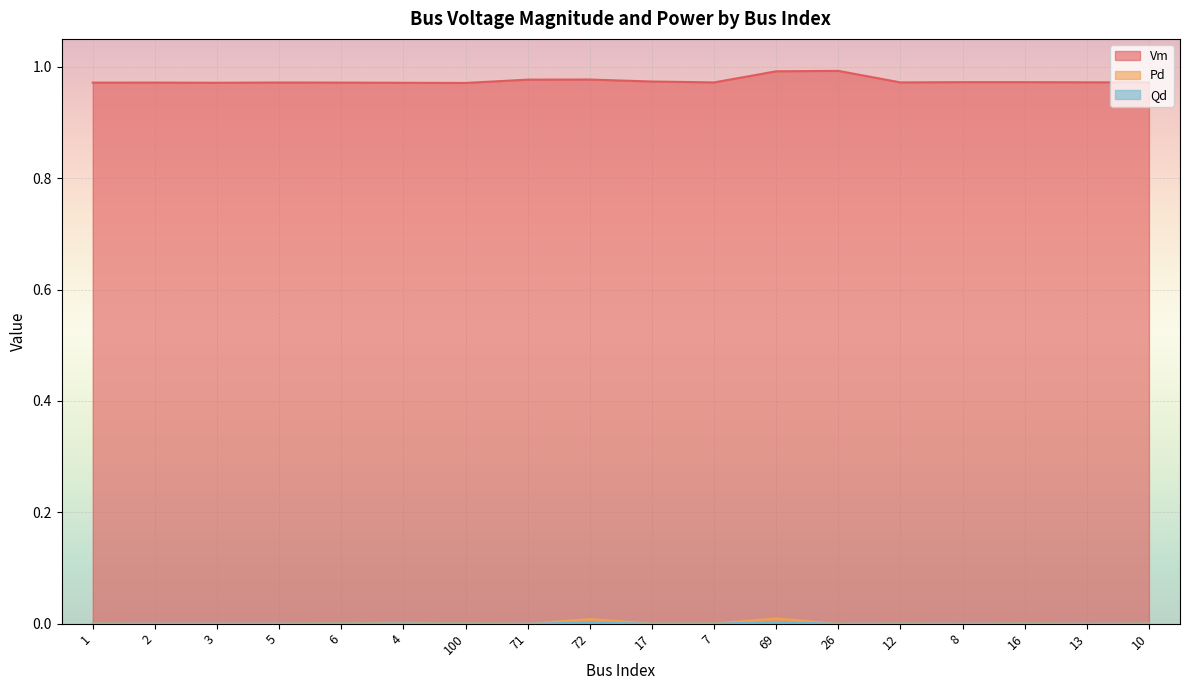

Rank the series by their maximum value, from lowest to highest.

Pd, Qd, Vm